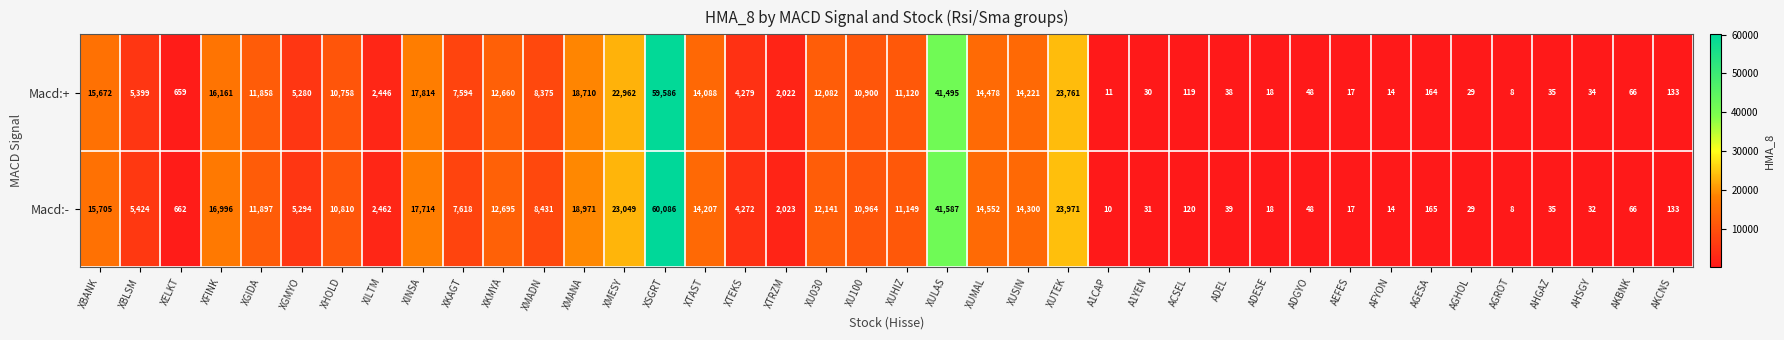

The value of Macd:+ at AGHOL is 7. True or false?

False